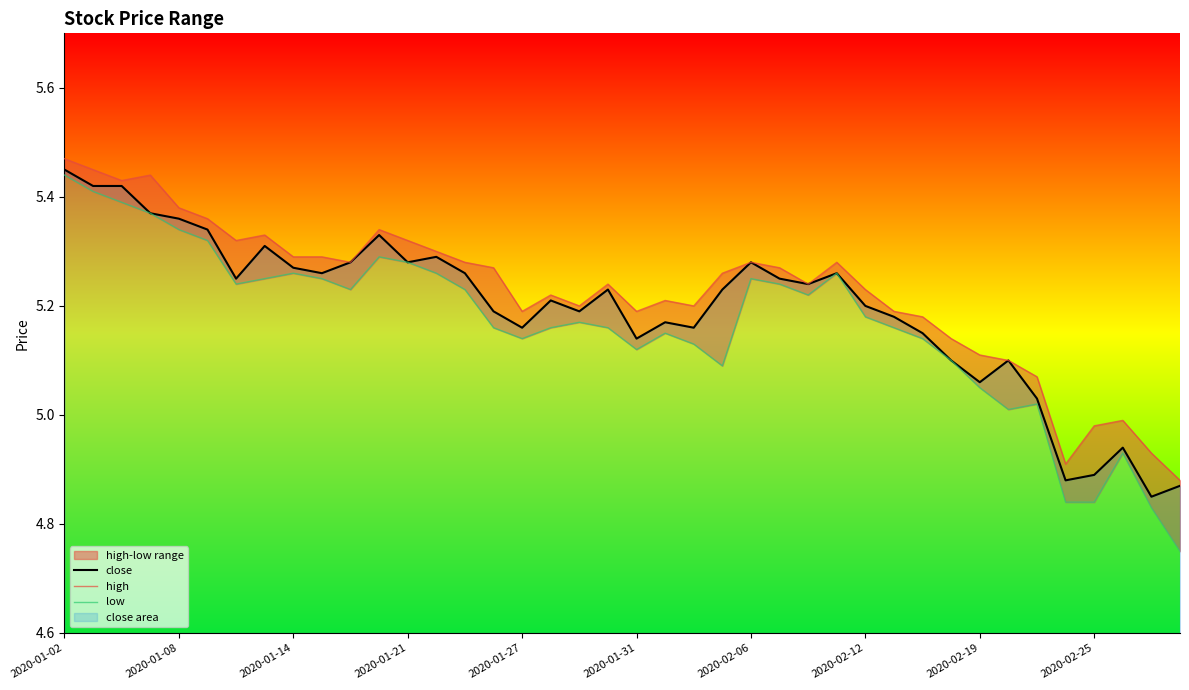

Reading right to left, extract all data points from this chart.

close: 4.9	4.8	4.9	4.9	4.9	5.0	5.1	5.1	5.1	5.2	5.2	5.2	5.3	5.2	5.2	5.3	5.2	5.2	5.2	5.1	5.2	5.2	5.2	5.2	5.2	5.3	5.3	5.3	5.3	5.3	5.3	5.3	5.3	5.2	5.3	5.4	5.4	5.4	5.4	5.4
high: 4.9	4.9	5.0	5.0	4.9	5.1	5.1	5.1	5.1	5.2	5.2	5.2	5.3	5.2	5.3	5.3	5.3	5.2	5.2	5.2	5.2	5.2	5.2	5.2	5.3	5.3	5.3	5.3	5.3	5.3	5.3	5.3	5.3	5.3	5.4	5.4	5.4	5.4	5.4	5.5
low: 4.8	4.8	4.9	4.8	4.8	5.0	5.0	5.1	5.1	5.1	5.2	5.2	5.3	5.2	5.2	5.2	5.1	5.1	5.2	5.1	5.2	5.2	5.2	5.1	5.2	5.2	5.3	5.3	5.3	5.2	5.2	5.3	5.2	5.2	5.3	5.3	5.4	5.4	5.4	5.4